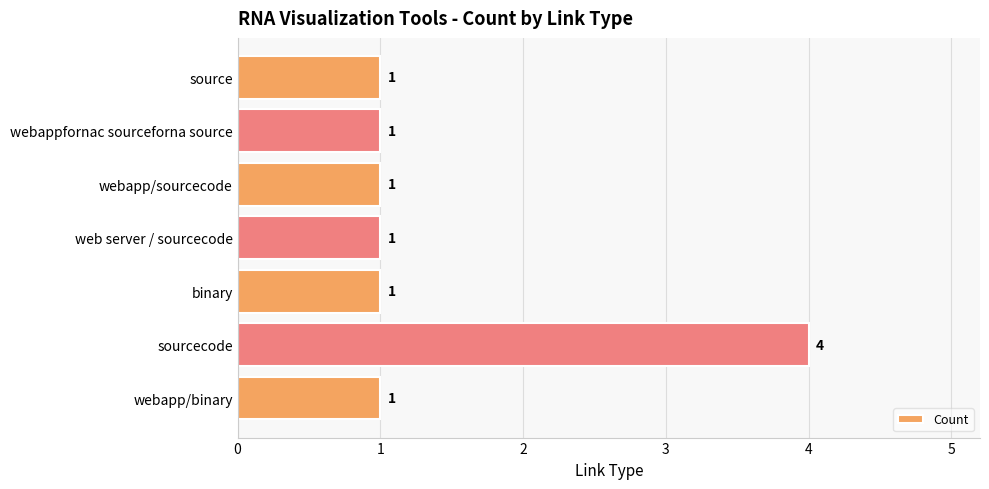

What is the greatest value displayed?

4